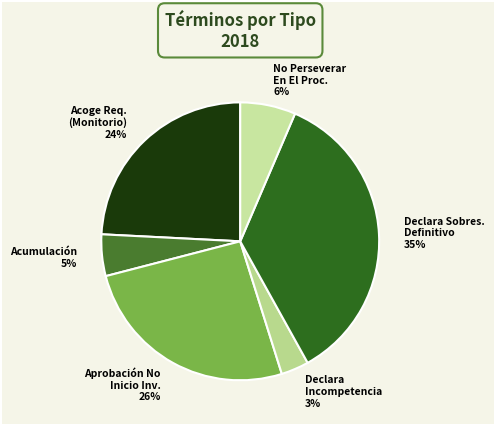

Rank the categories by value from lowest to highest.

Declara Incompetencia 3%, Acumulación 5%, No Perseverar En El Proc. 6%, Acoge Req. (Monitorio) 24%, Aprobación No Inicio Inv. 26%, Declara Sobres. Definitivo 35%